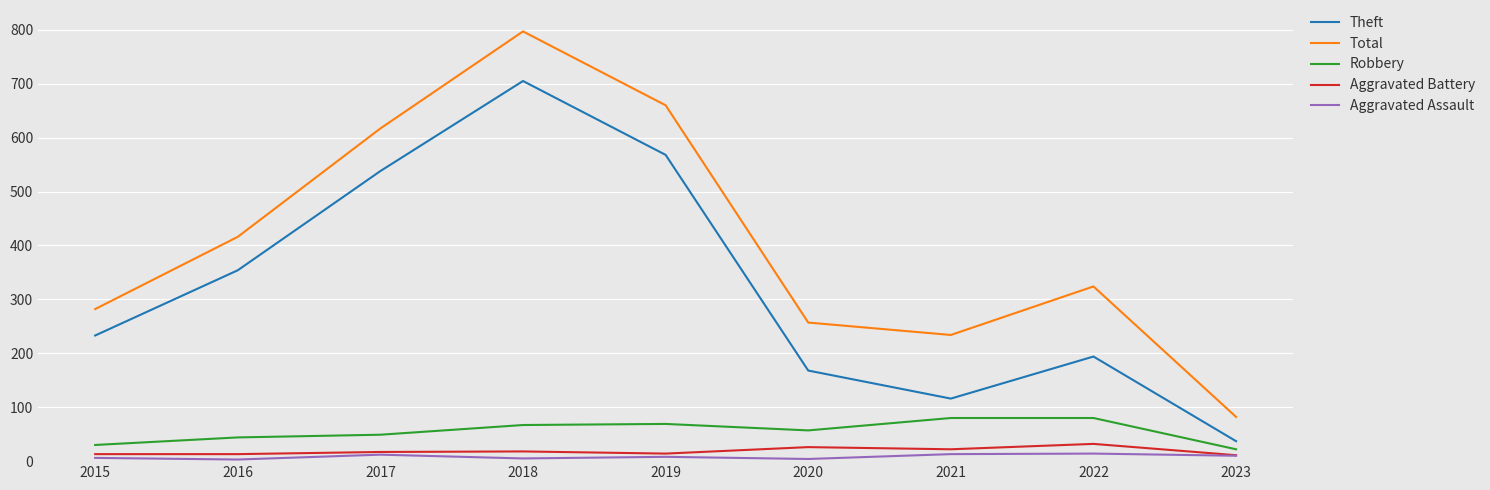

True or false: Aggravated Assault and Theft cross at least once.

False